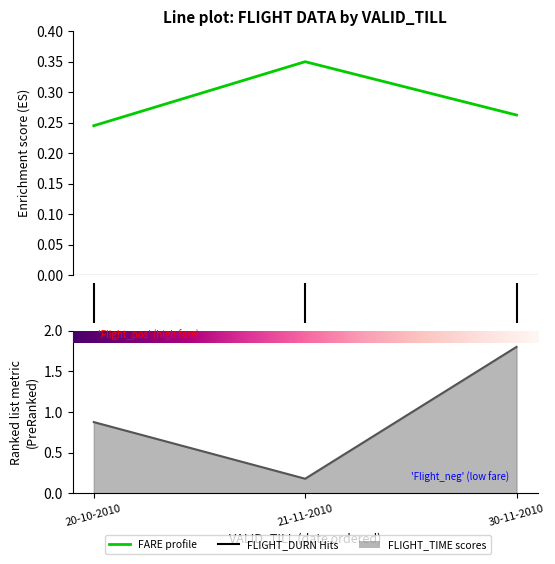

Which series has the widest spread of values?

FLIGHT_TIME